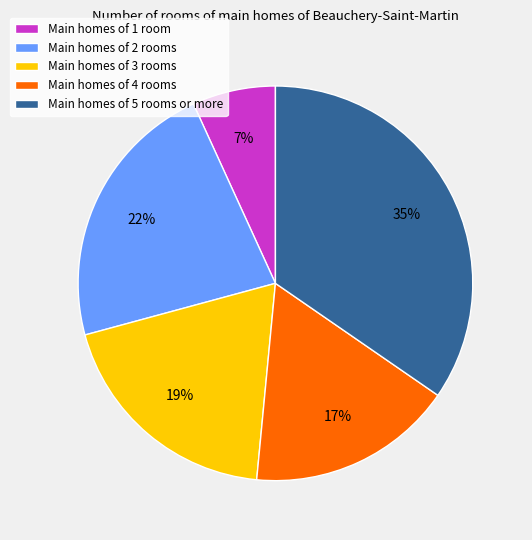

True or false: Main homes of 1 room accounts for 7% of the total.

True